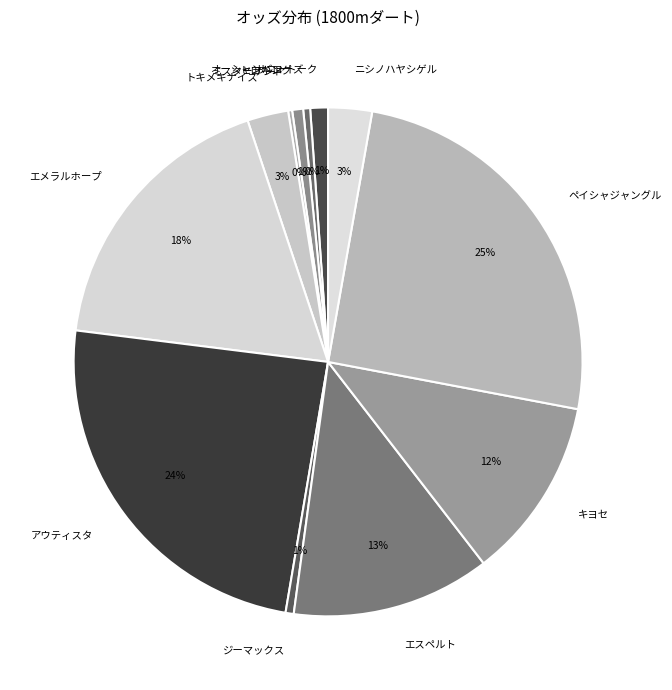

To the nearest percent, what is the average slice percentage?

8%